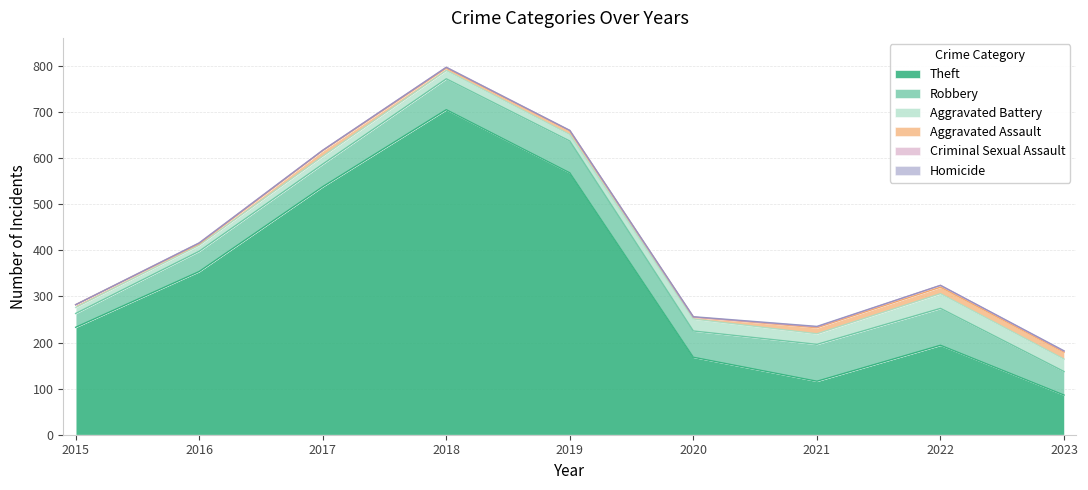

True or false: Aggravated Battery and Robbery intersect in this chart.

False